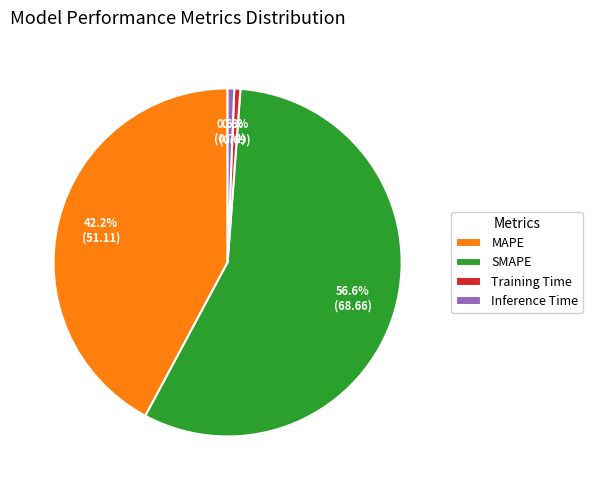

Which slice is the largest?

SMAPE